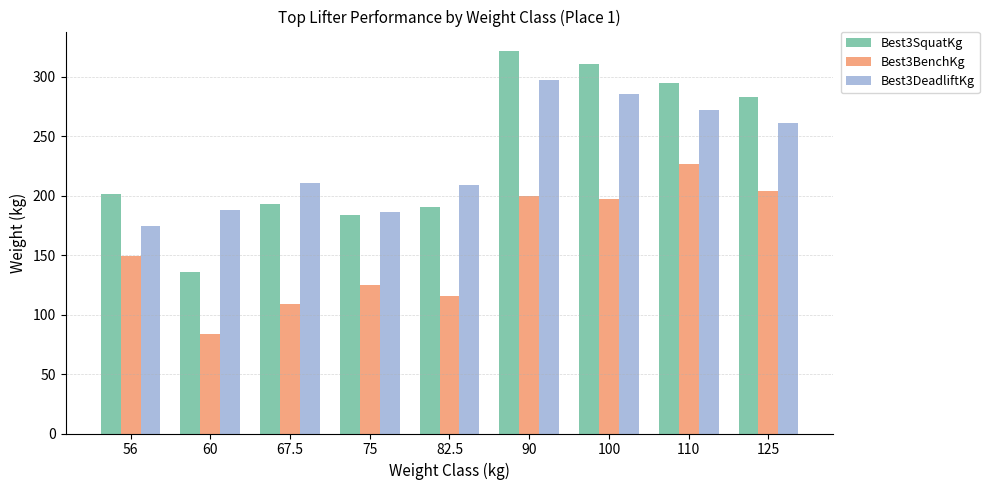

What is the difference between the Best3SquatKg values at 125 and 67.5?

90.7